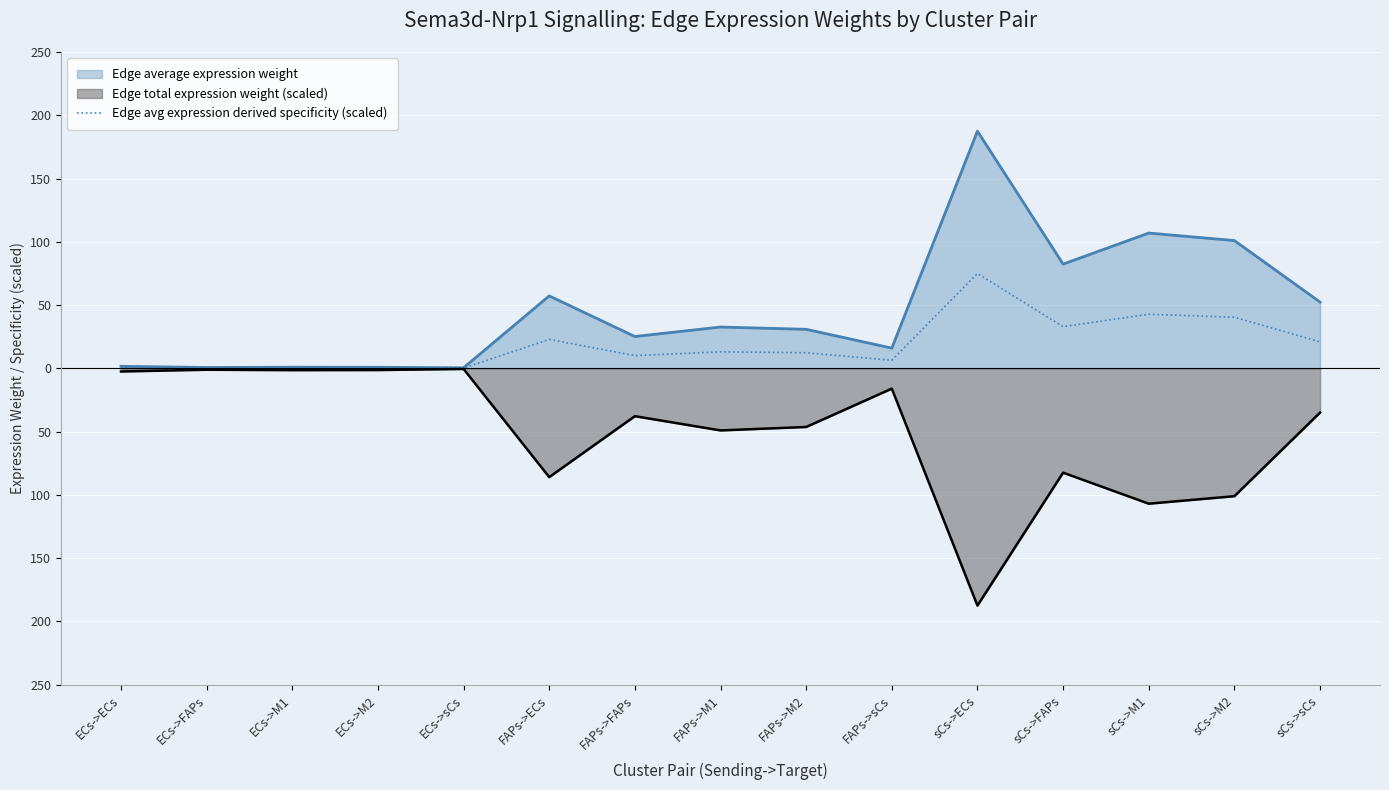

What are all the series names shown in the legend?

Edge average expression weight, Edge total expression weight (scaled), Edge avg expression derived specificity (scaled)